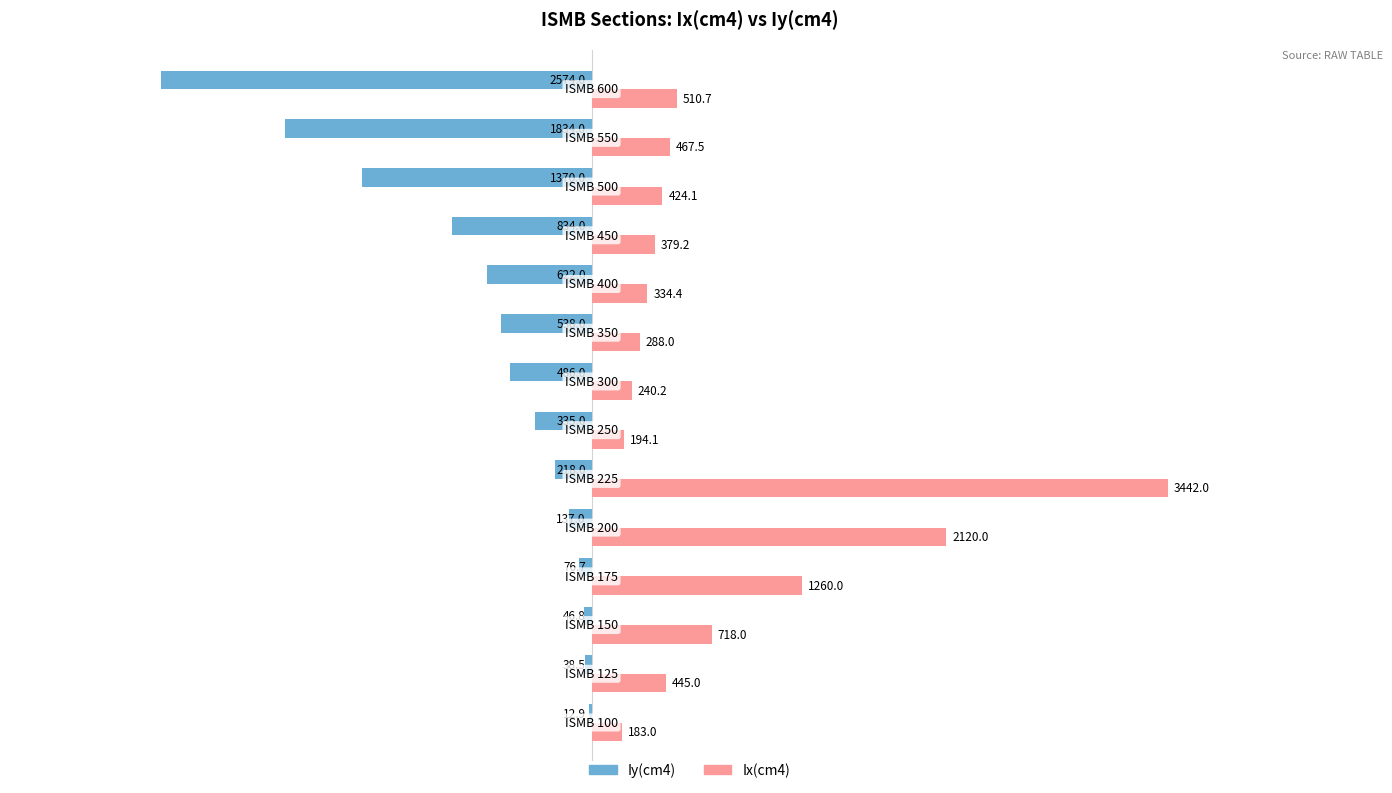

List the series in order of their overall mean, lowest first.

Iy(cm4), Ix(cm4)